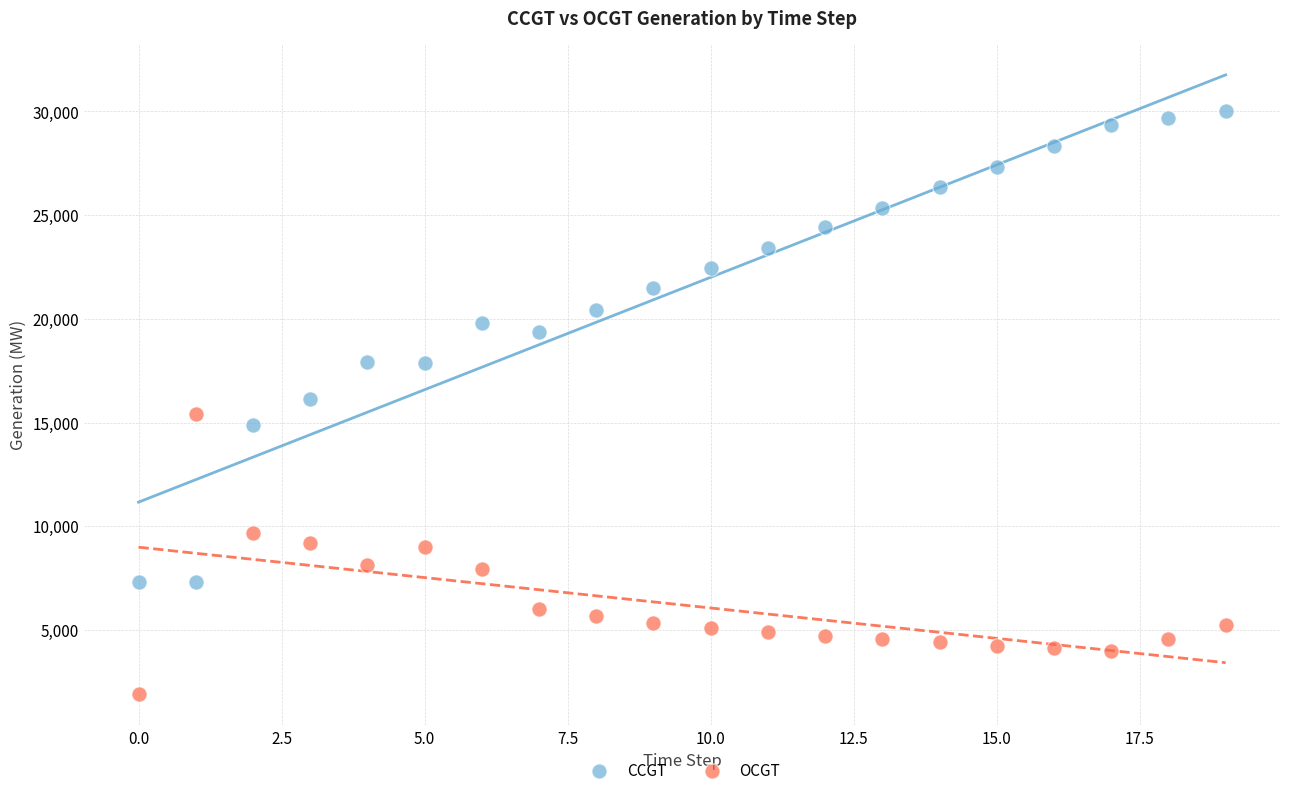

Across all data points, what is the range of Y values (max minus min)?

28109